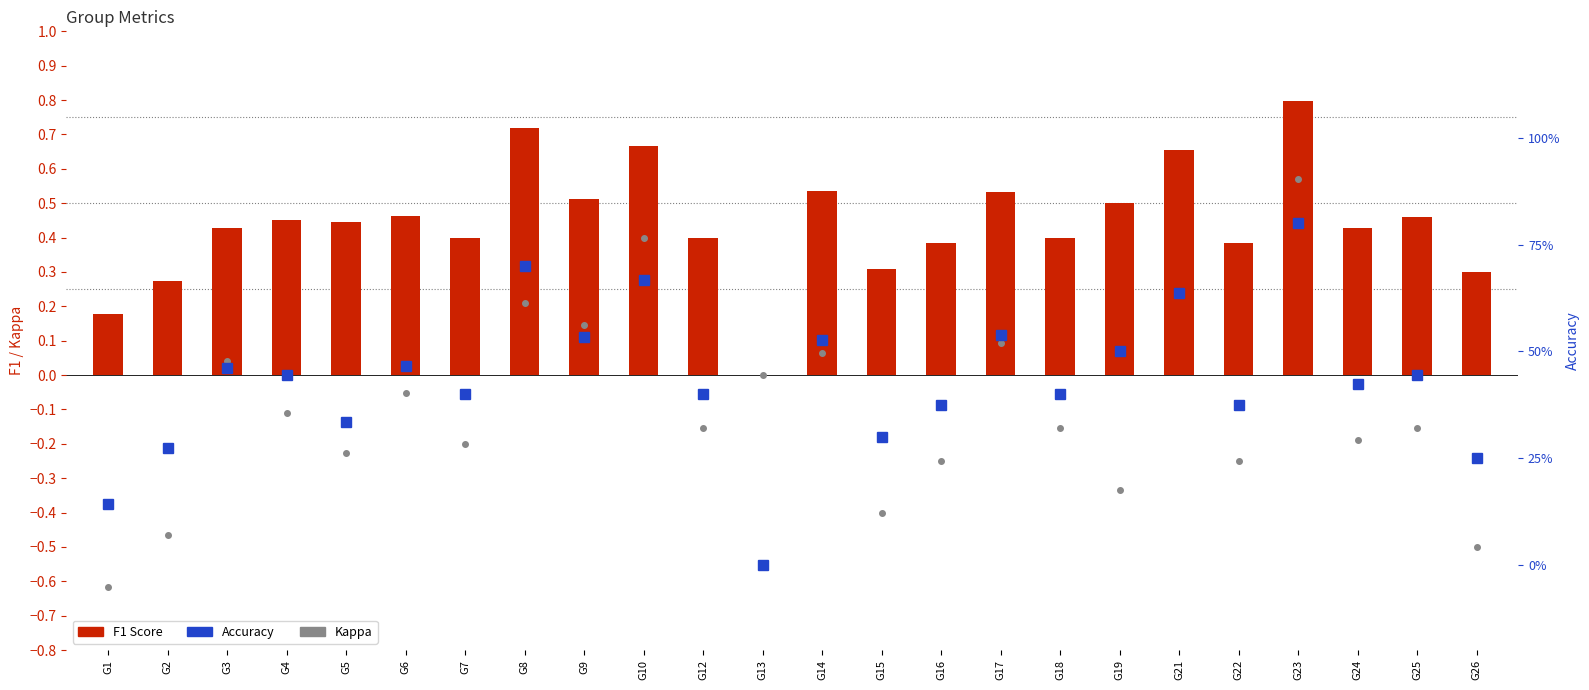

What is the value of the Kappa bar at the 8th from the left?

0.2